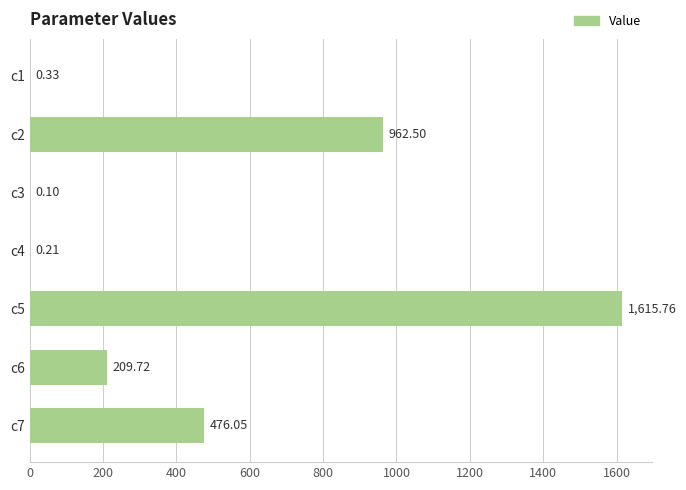

Which has a higher value, c4 or c6?

c6